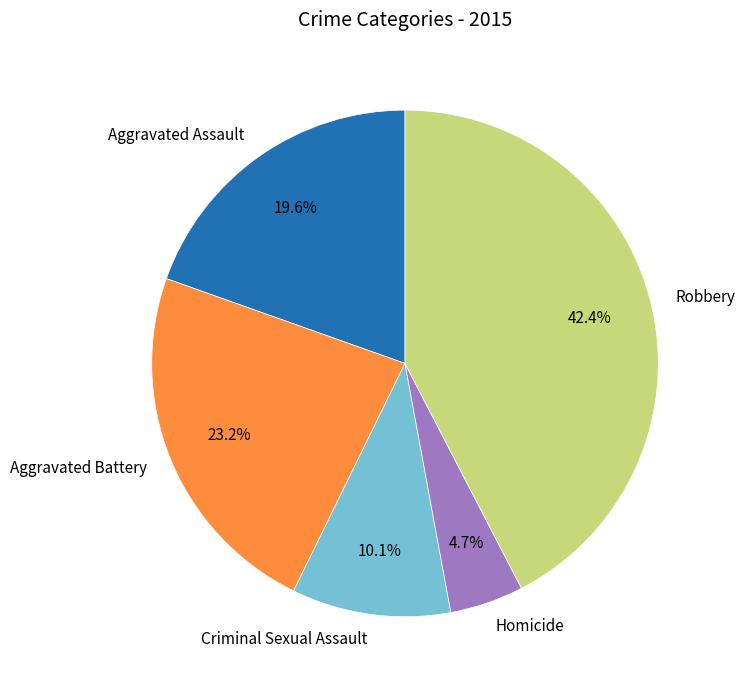

Which category has the smallest portion of the pie?

Homicide